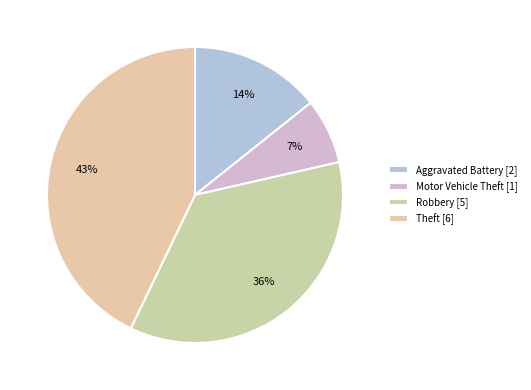

To the nearest percent, what is the difference between the largest and smallest slice percentages?

36%